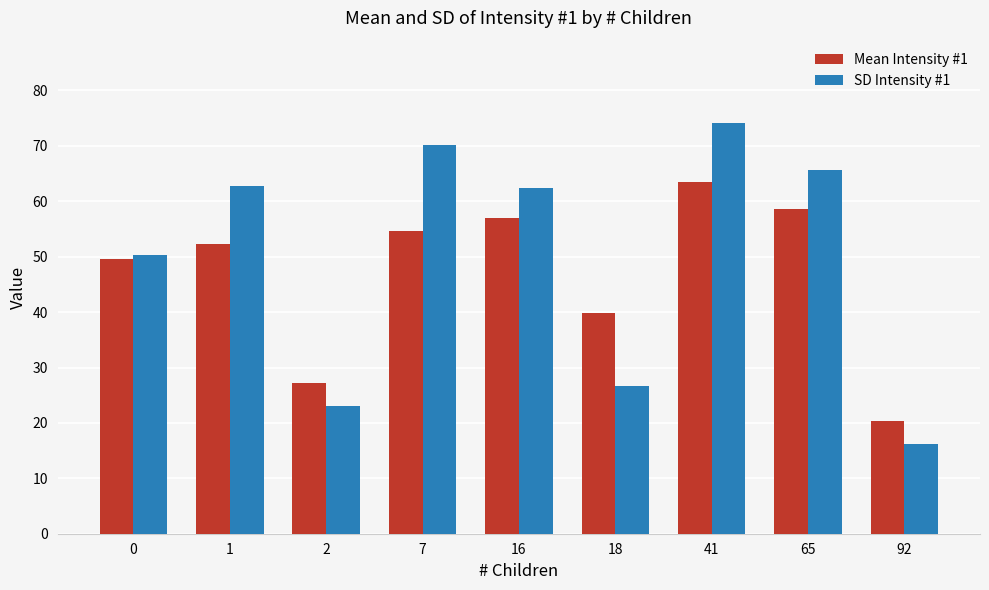

At which label is Mean Intensity #1 closest to 41?

18